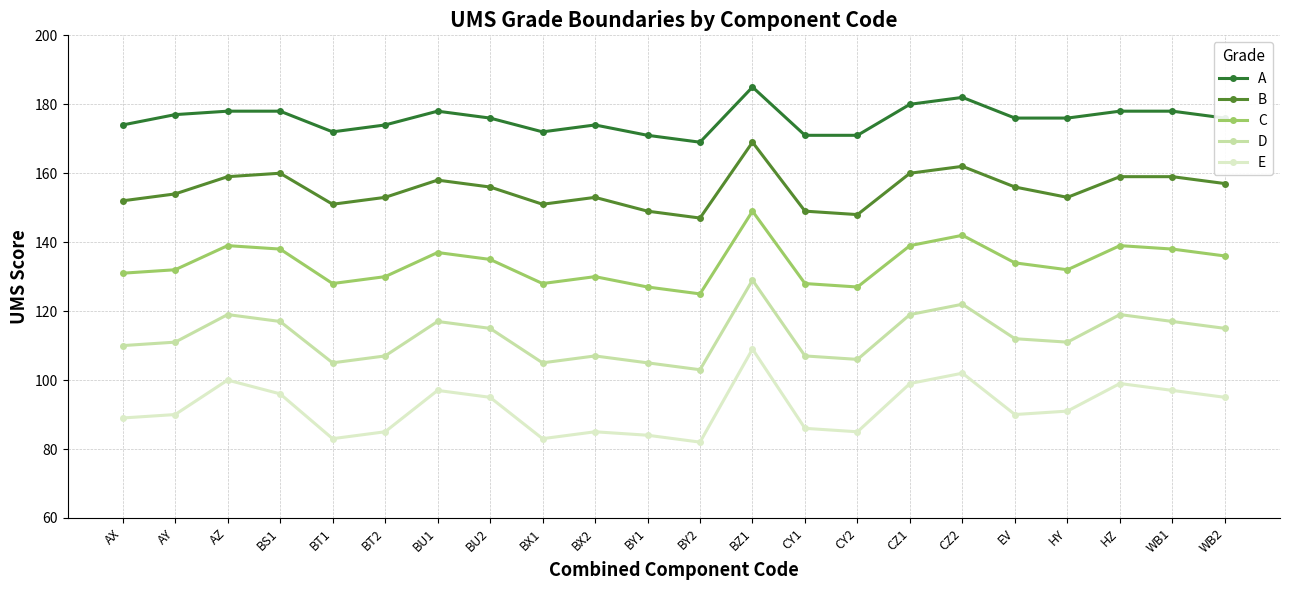

At BY1, list the series in order from largest to smallest.

A, B, C, D, E